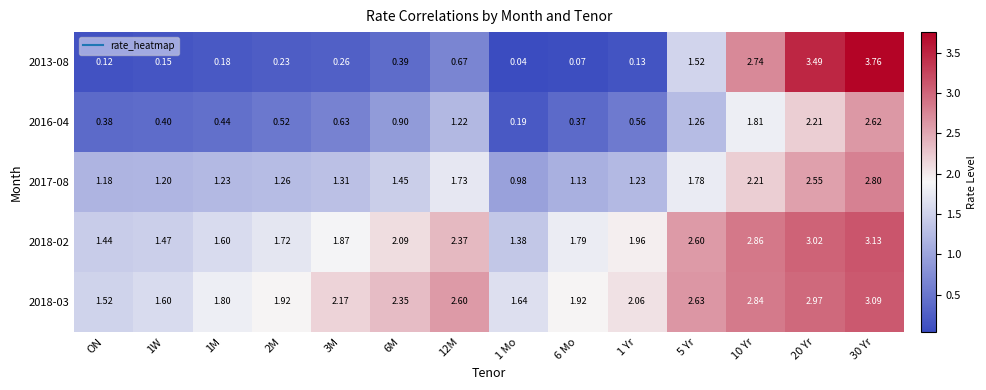

How many series are shown in this chart?

5